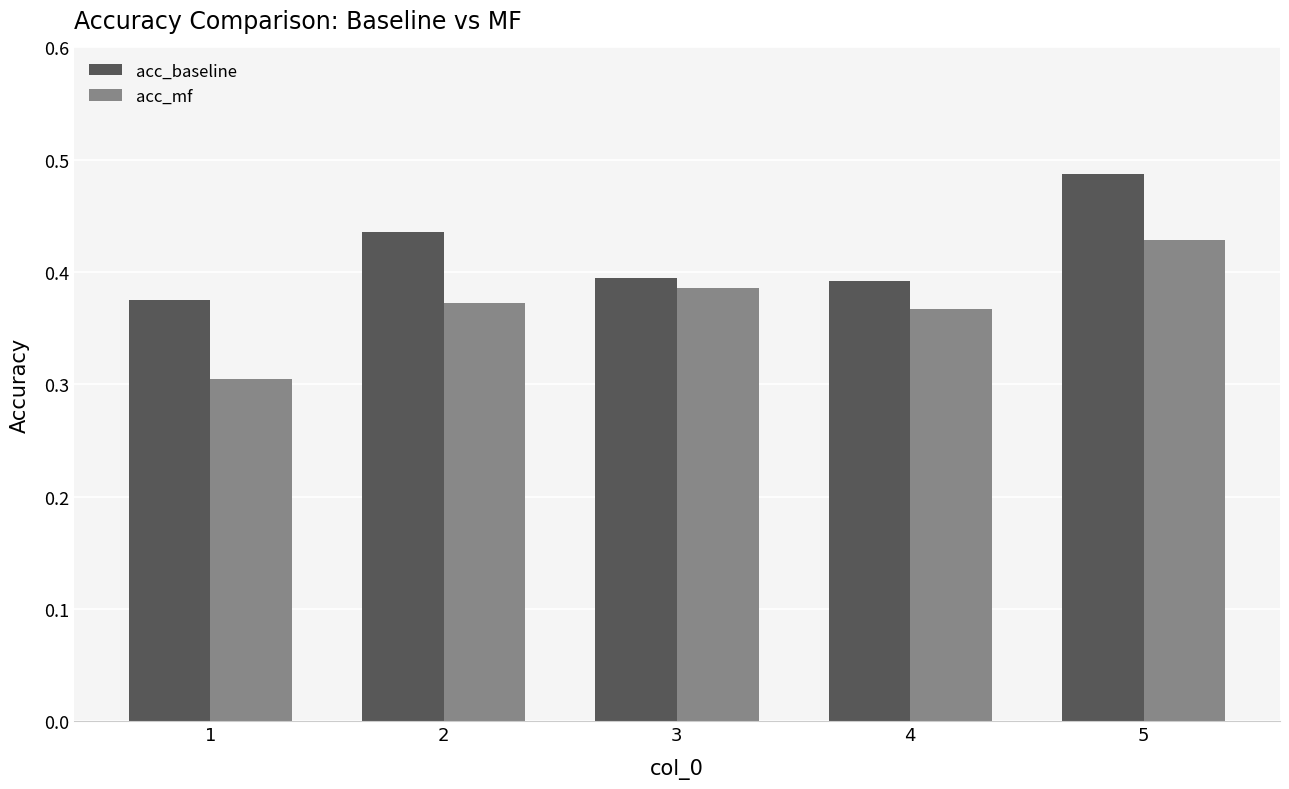

What value does the acc_mf series have at 1?

0.3